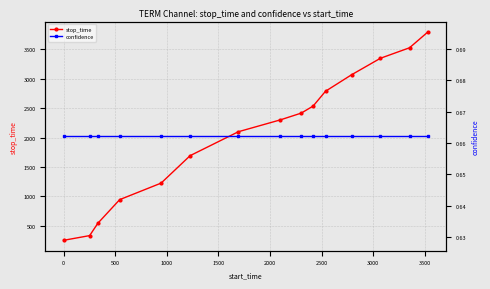

How many lines are shown in the chart?

2